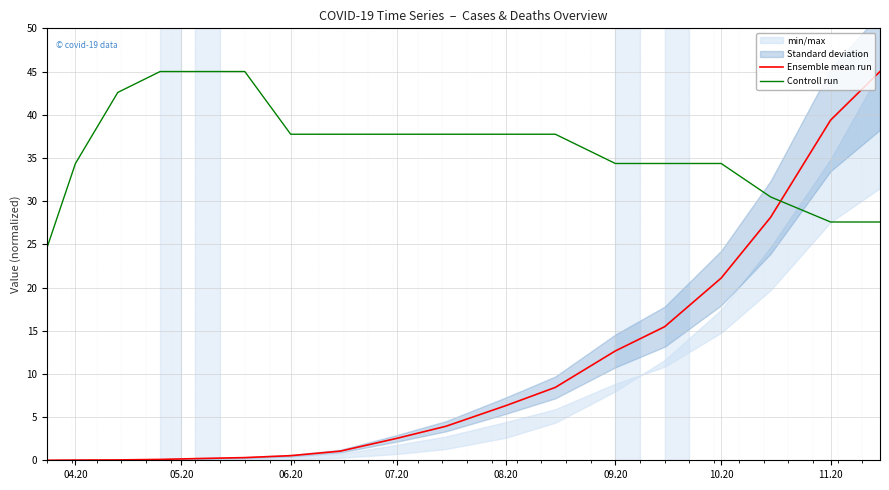

Rank the series by their average value, from lowest to highest.

Ensemble mean run, Controll run